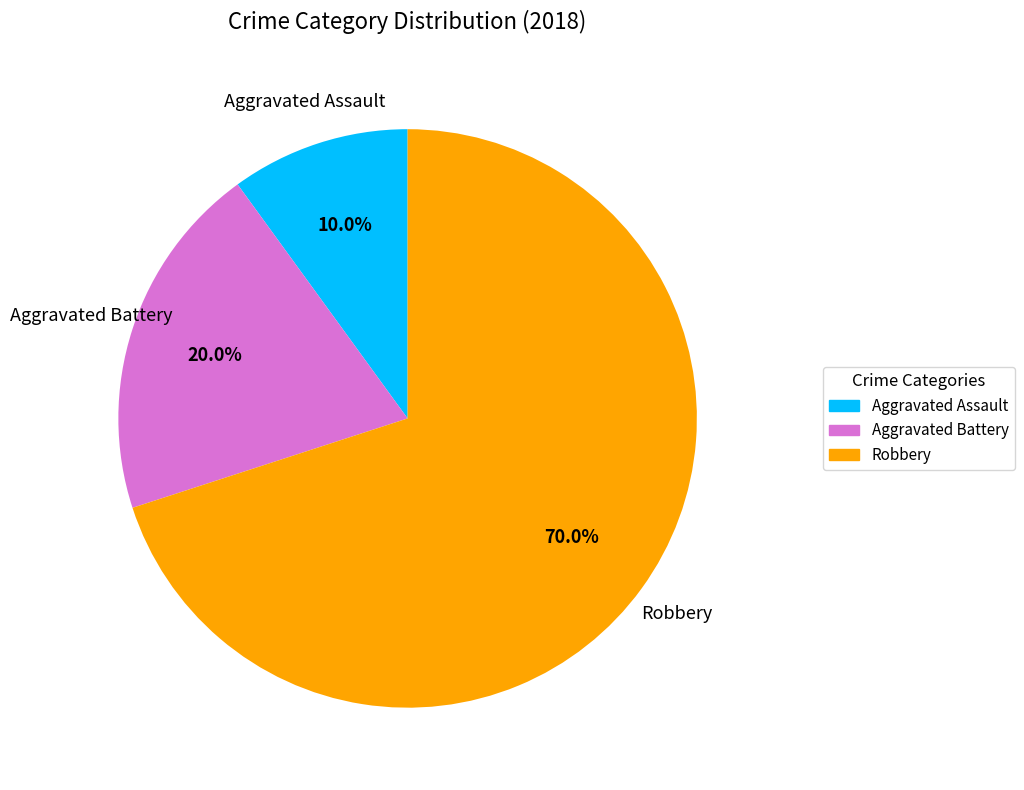

Rank the categories by value from lowest to highest.

Aggravated Assault, Aggravated Battery, Robbery